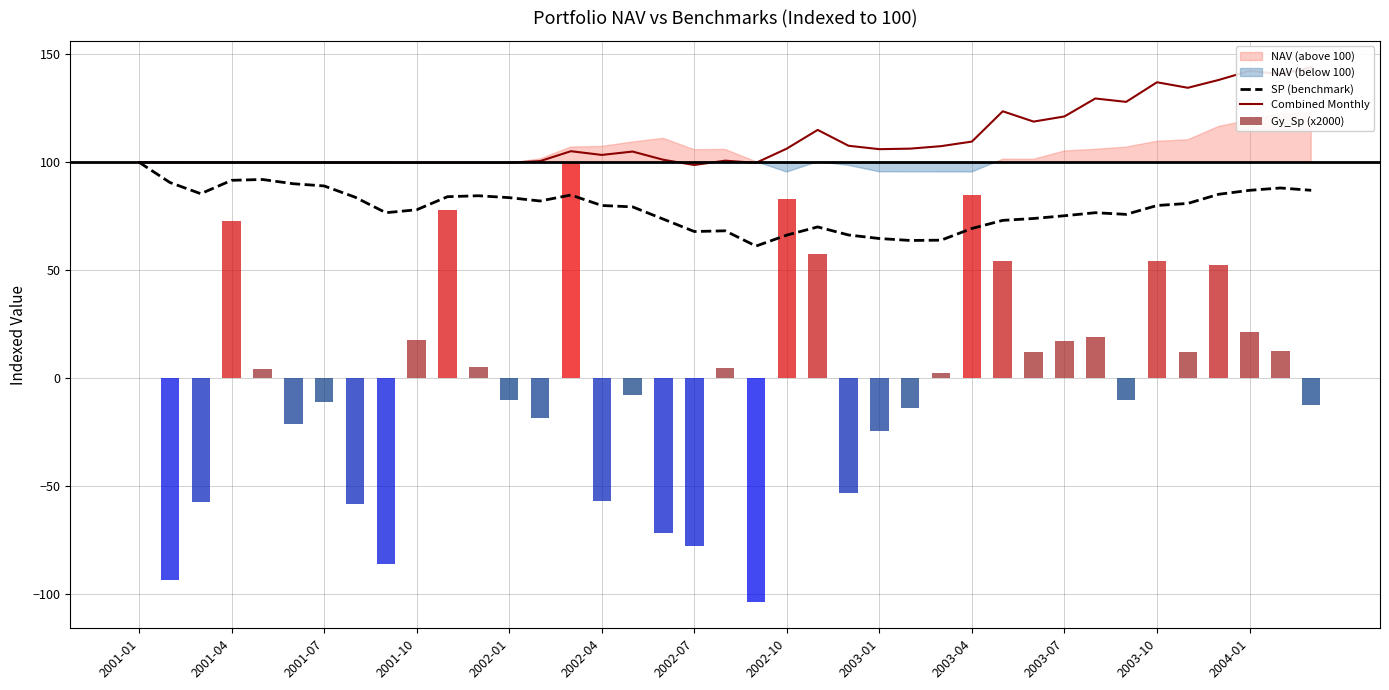

How many categories are shown in the chart?

39